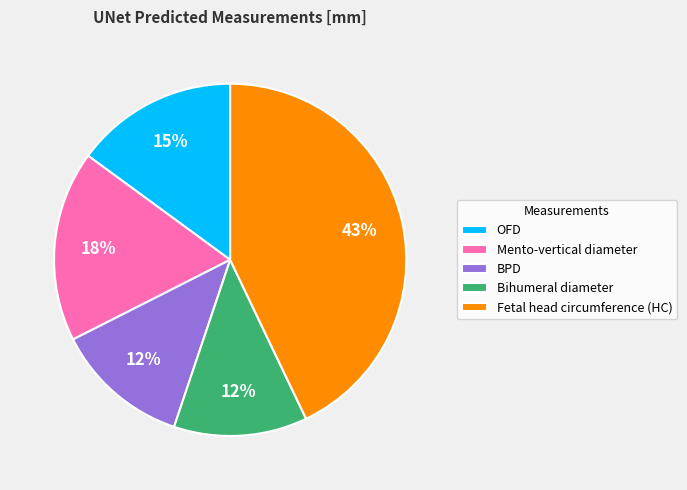

Which slice is the largest?

Fetal head circumference (HC)